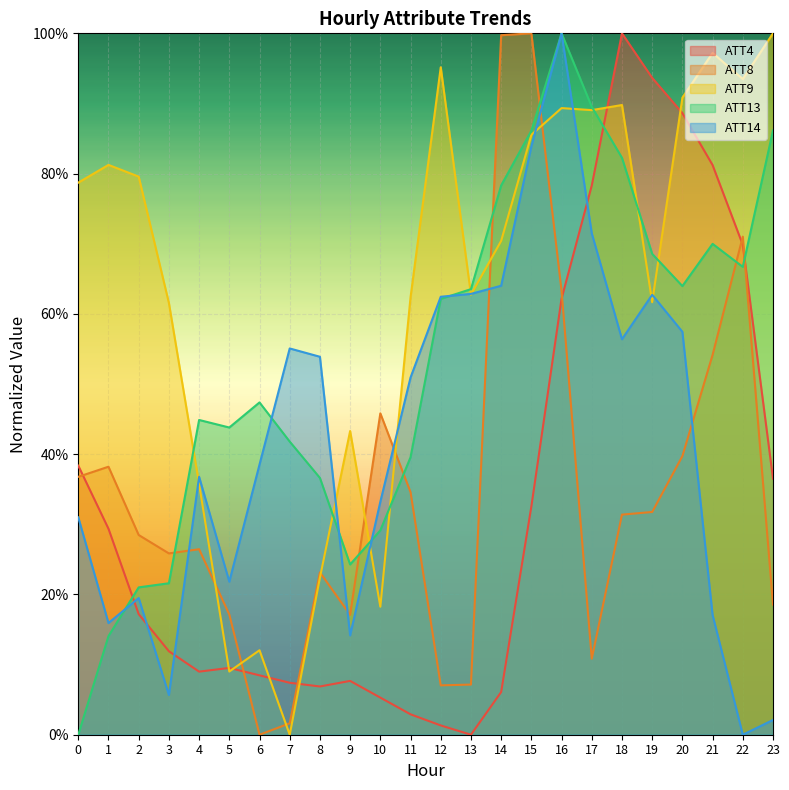

The value of ATT4 at 9 is 0.1. True or false?

True